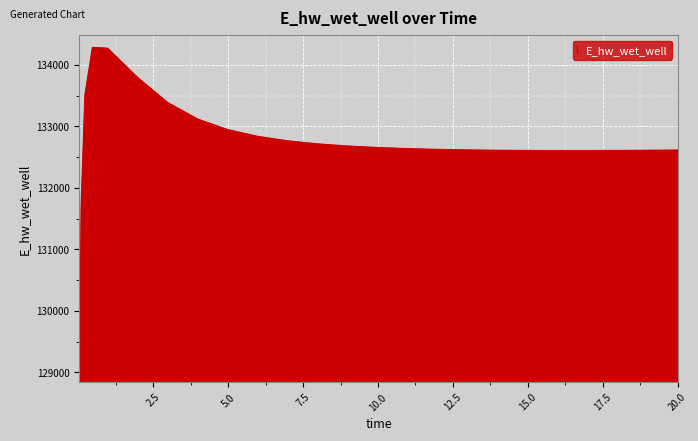

What is the difference between the maximum and minimum values?

5340.8